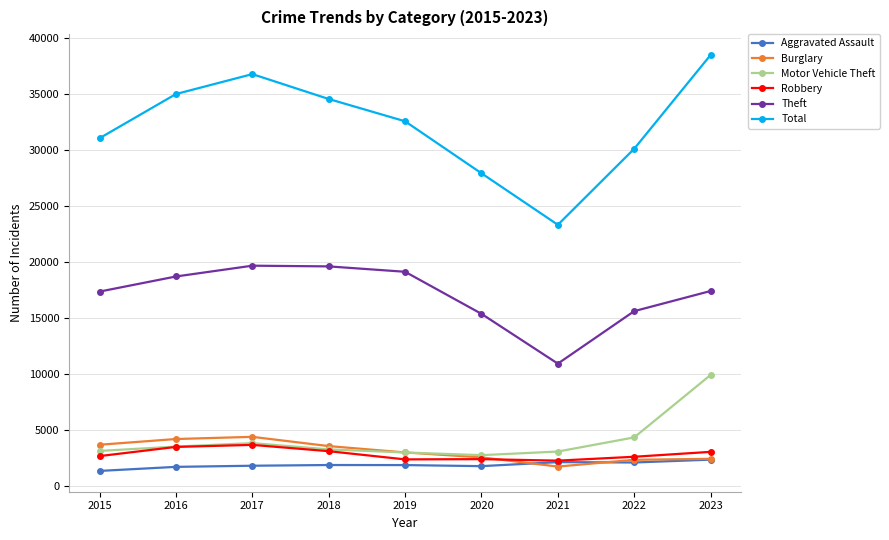

How many times do Burglary and Motor Vehicle Theft cross each other?

1